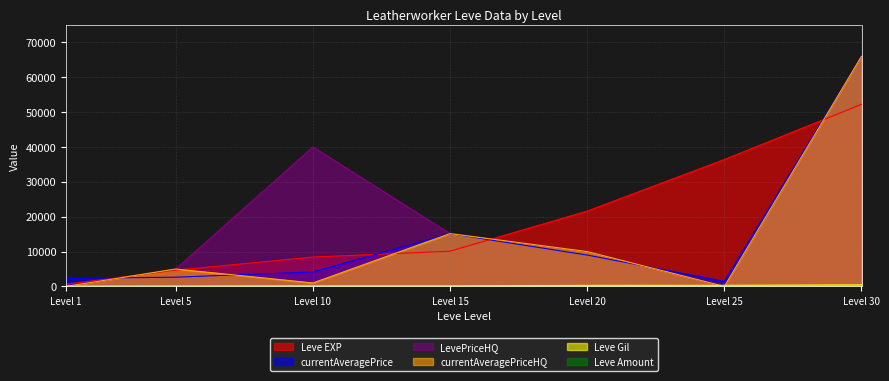

The value of currentAveragePrice at Level 15 is 8365. True or false?

False